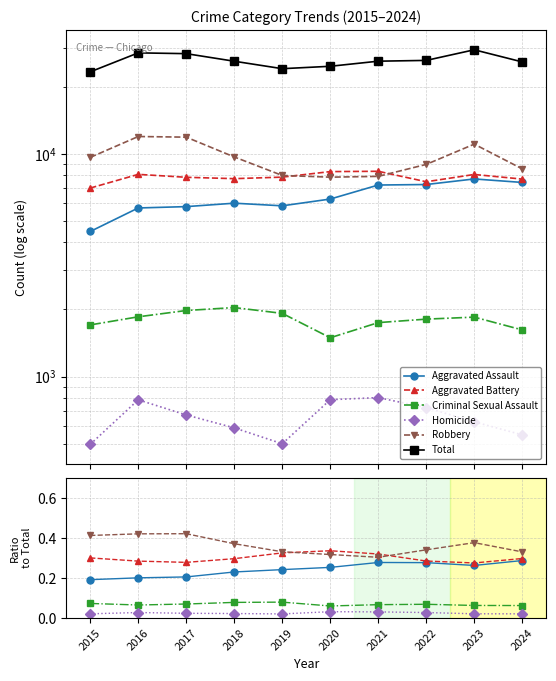

Reading left to right, what are all the values shown in this chart?

Aggravated Assault: 2015=0.2	2016=0.2	2017=0.2	2018=0.2	2019=0.2	2020=0.3	2021=0.3	2022=0.3	2023=0.3	2024=0.3
Aggravated Battery: 2015=0.3	2016=0.3	2017=0.3	2018=0.3	2019=0.3	2020=0.3	2021=0.3	2022=0.3	2023=0.3	2024=0.3
Criminal Sexual Assault: 2015=0.1	2016=0.1	2017=0.1	2018=0.1	2019=0.1	2020=0.1	2021=0.1	2022=0.1	2023=0.1	2024=0.1
Homicide: 2015=0.0	2016=0.0	2017=0.0	2018=0.0	2019=0.0	2020=0.0	2021=0.0	2022=0.0	2023=0.0	2024=0.0
Robbery: 2015=0.4	2016=0.4	2017=0.4	2018=0.4	2019=0.3	2020=0.3	2021=0.3	2022=0.3	2023=0.4	2024=0.3
Total: 2015=23338.0	2016=28399.0	2017=28169.0	2018=26046.0	2019=24114.0	2020=24721.0	2021=26059.0	2022=26269.0	2023=29317.0	2024=25861.0